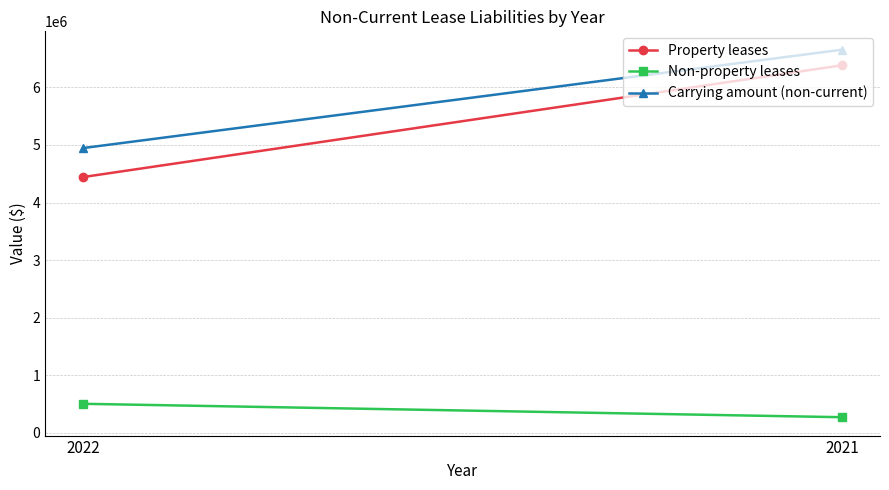

Which label corresponds to the largest value in the chart?

2021